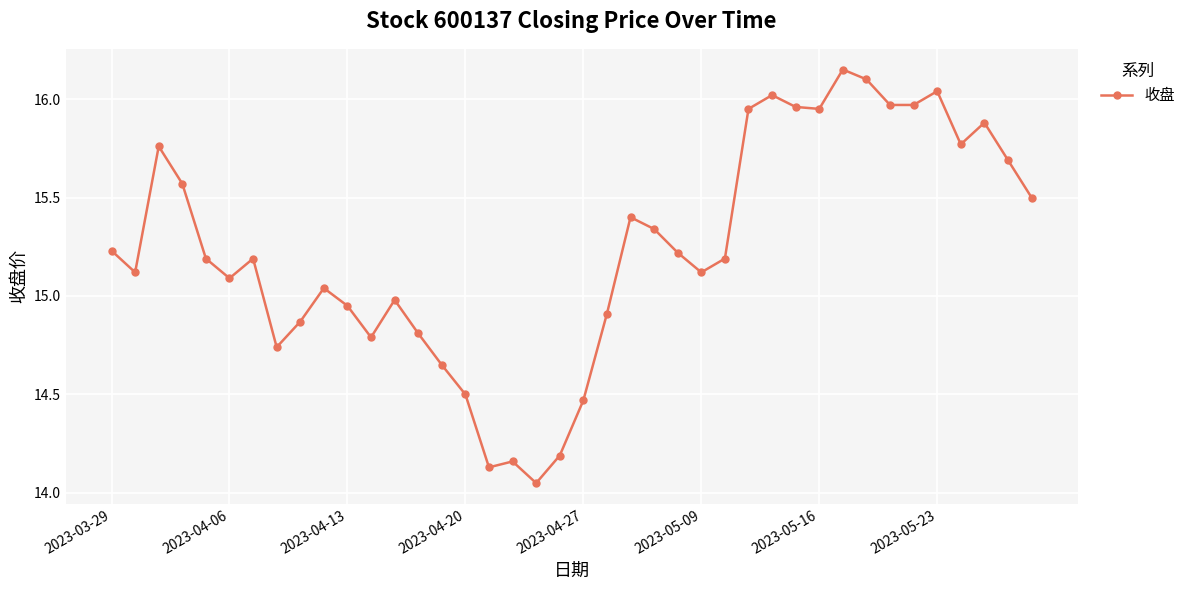

True or false: the data has more than 0 interior local peaks.

True